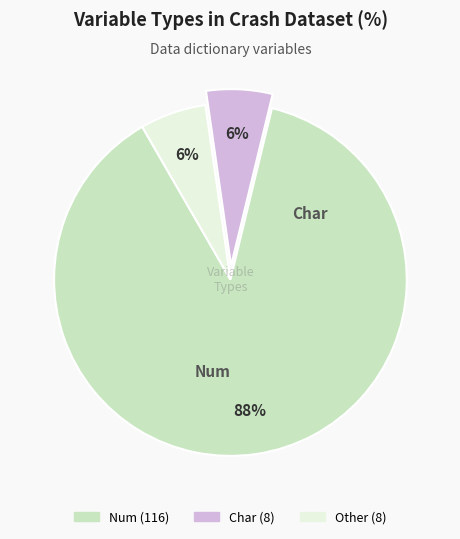

To the nearest percent, what is the difference between the largest and smallest slice percentages?

82%